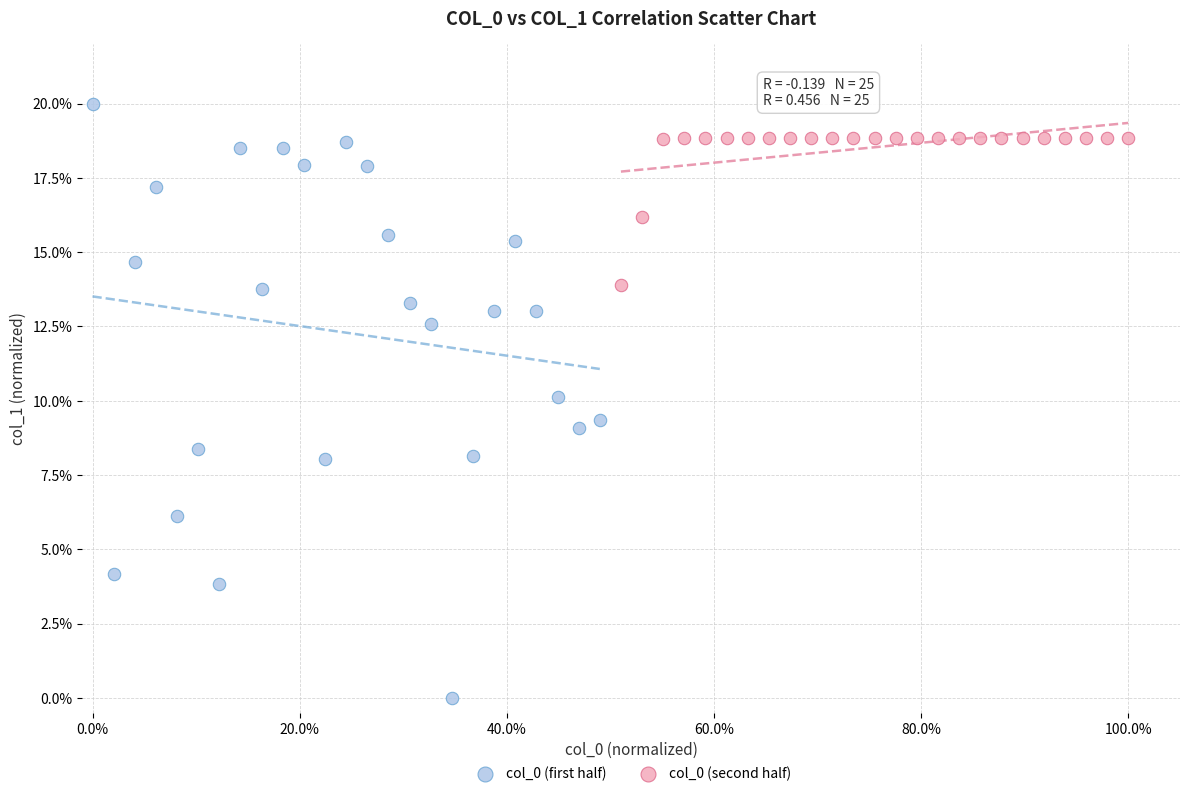

Which series contains the highest Y value?

col_0 (first half)